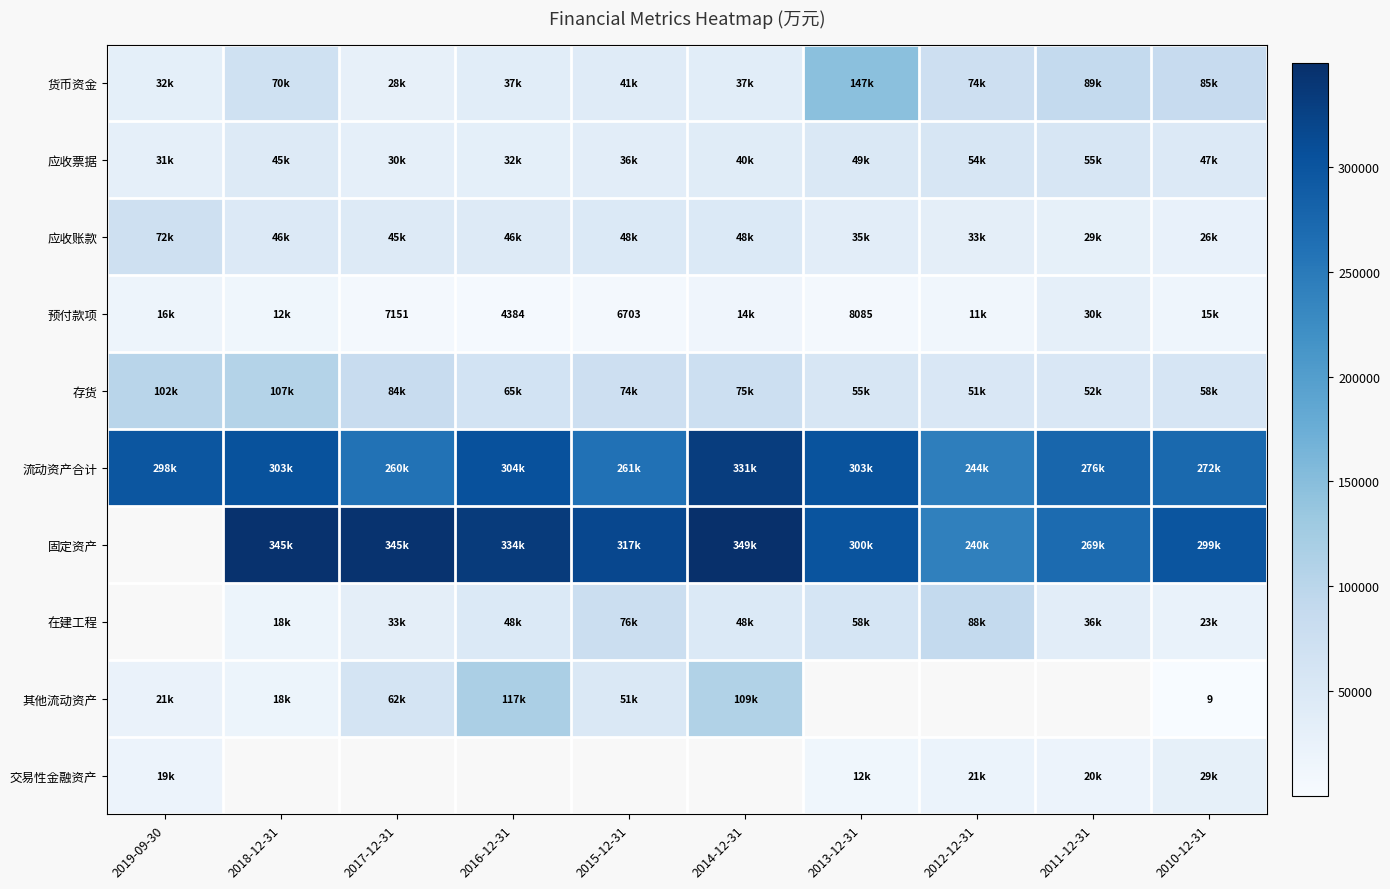

True or false: 其他流动资产 has a value of 12 at 2010-12-31.

False